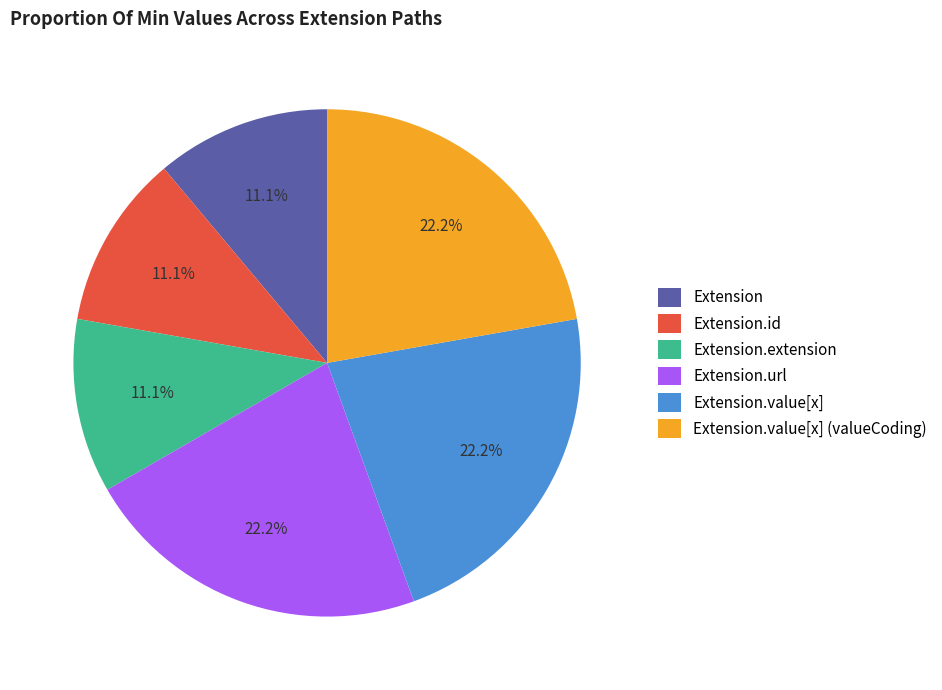

Count the number of slices in the pie.

6